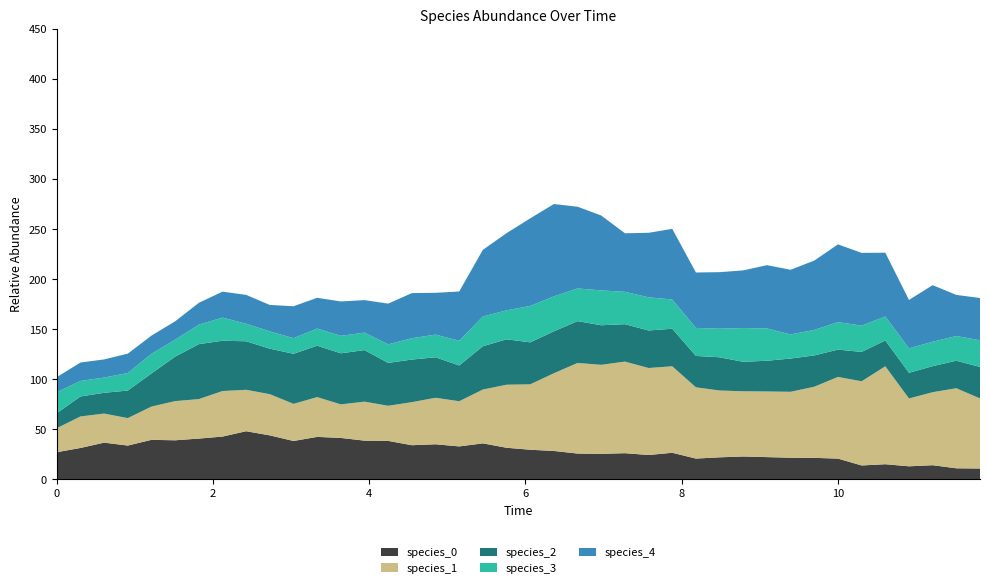

What is the highest value of the species_0 series?

48.0